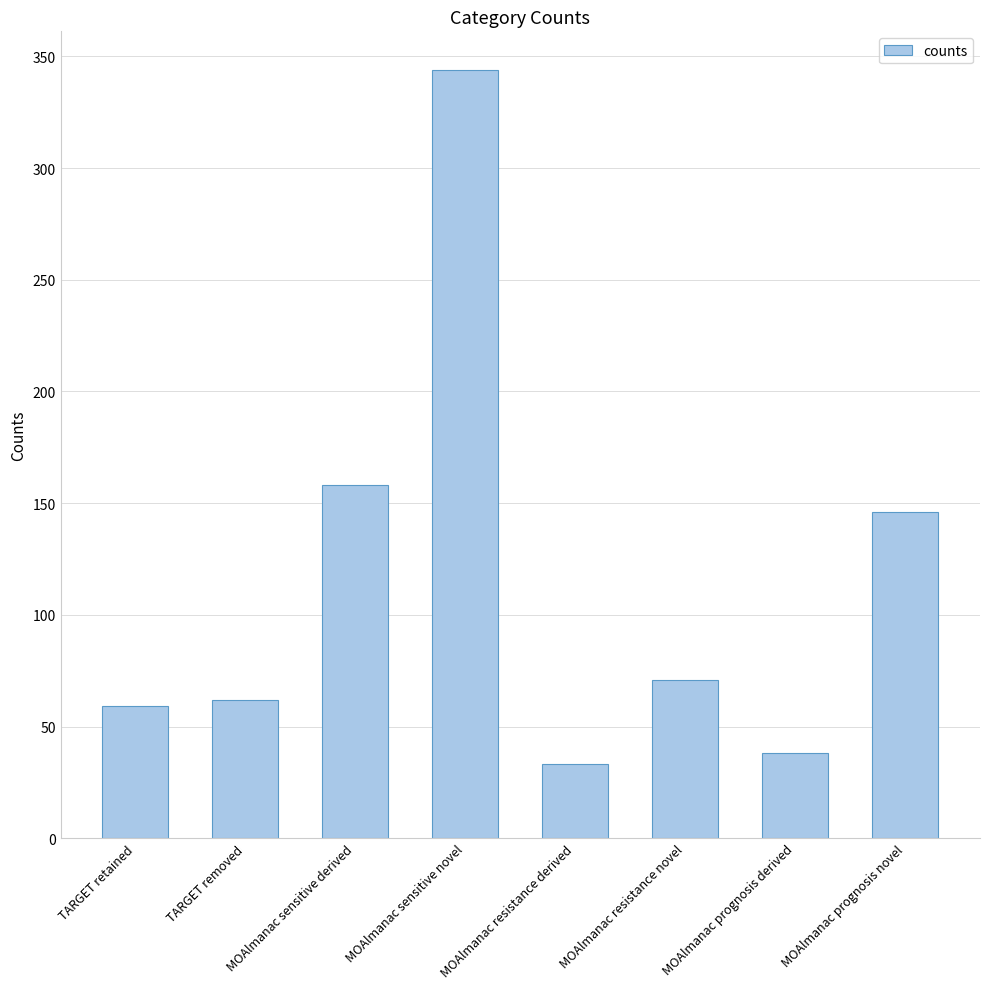

The value at MOAlmanac resistance derived is 21. True or false?

False